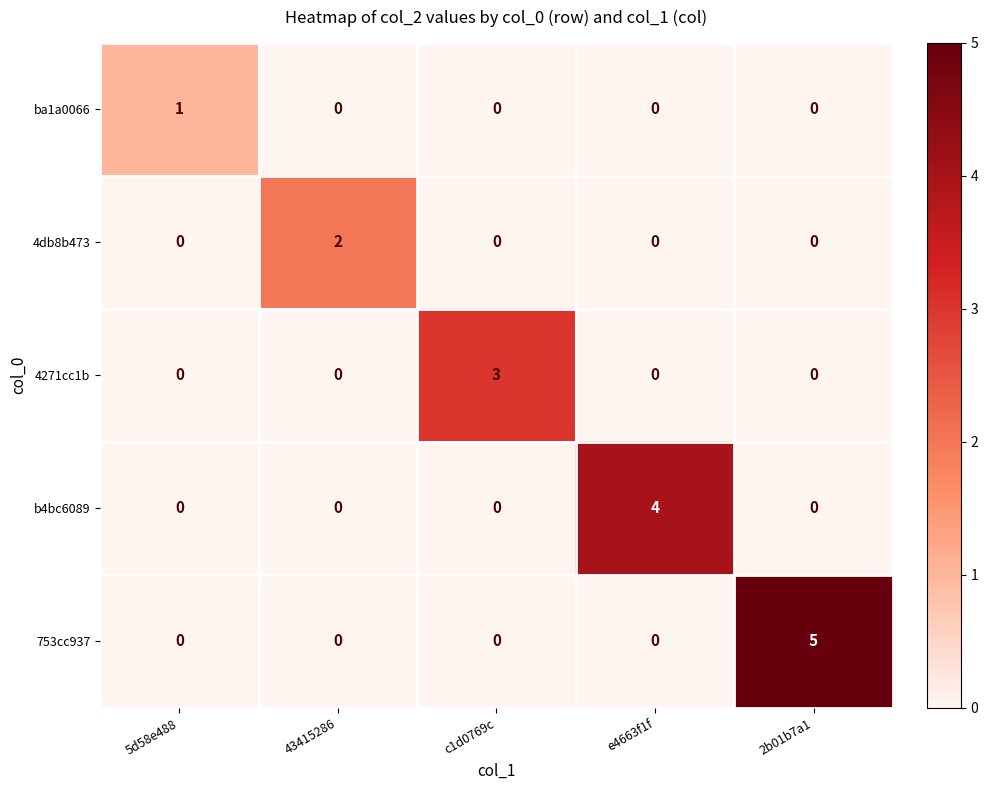

At which category is the sum across all series the highest?

2b01b7a1